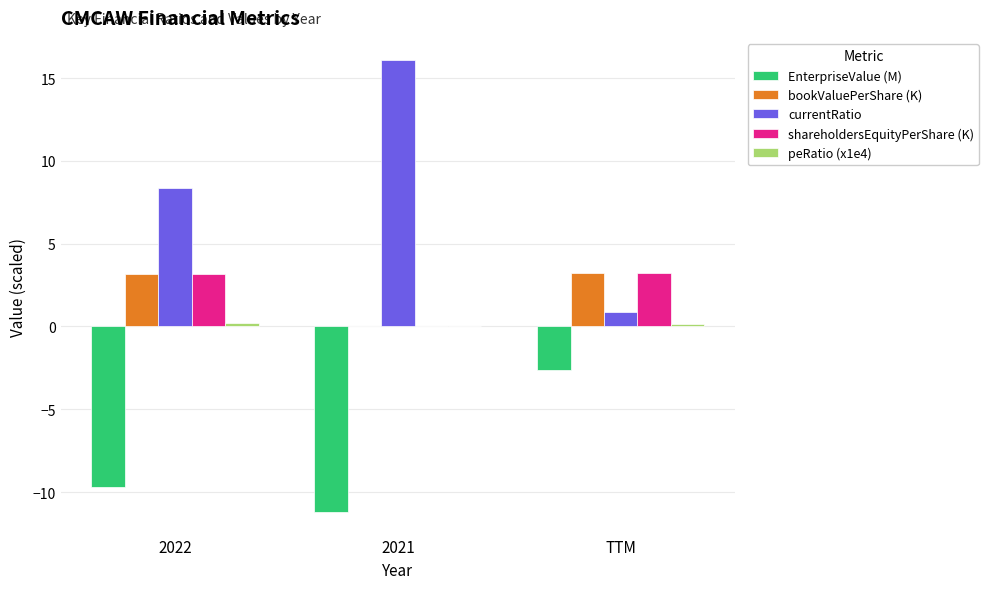

Between 2021 and TTM, which series saw the biggest shift?

currentRatio